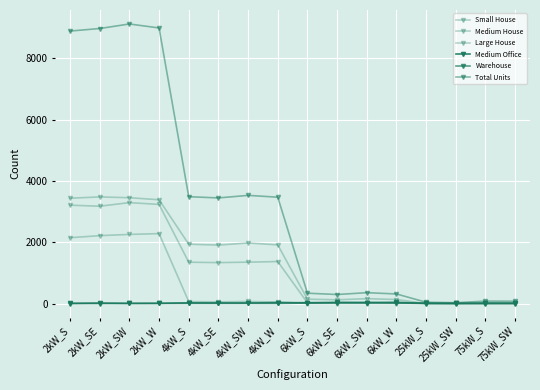

What position from the left is 6kW_W?

12